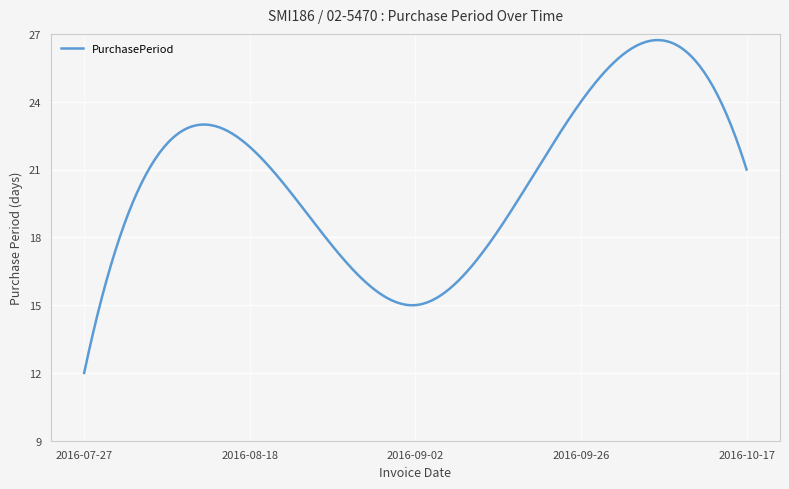

What is the greatest value displayed?

26.7